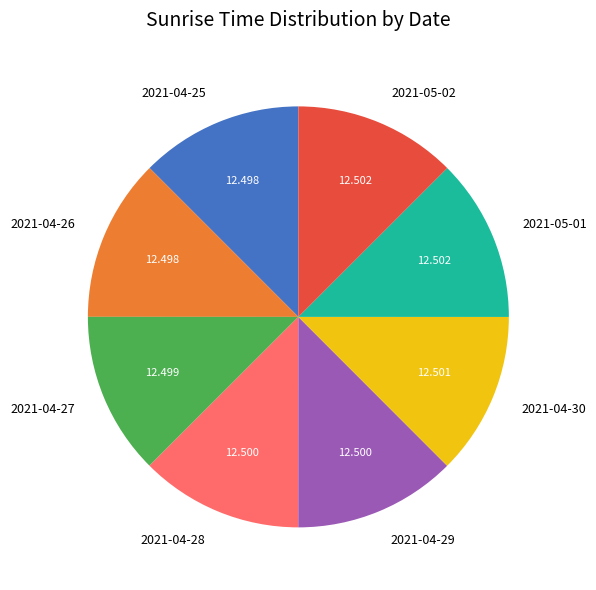

The 2021-04-25 slice represents 12% of the pie. True or false?

True